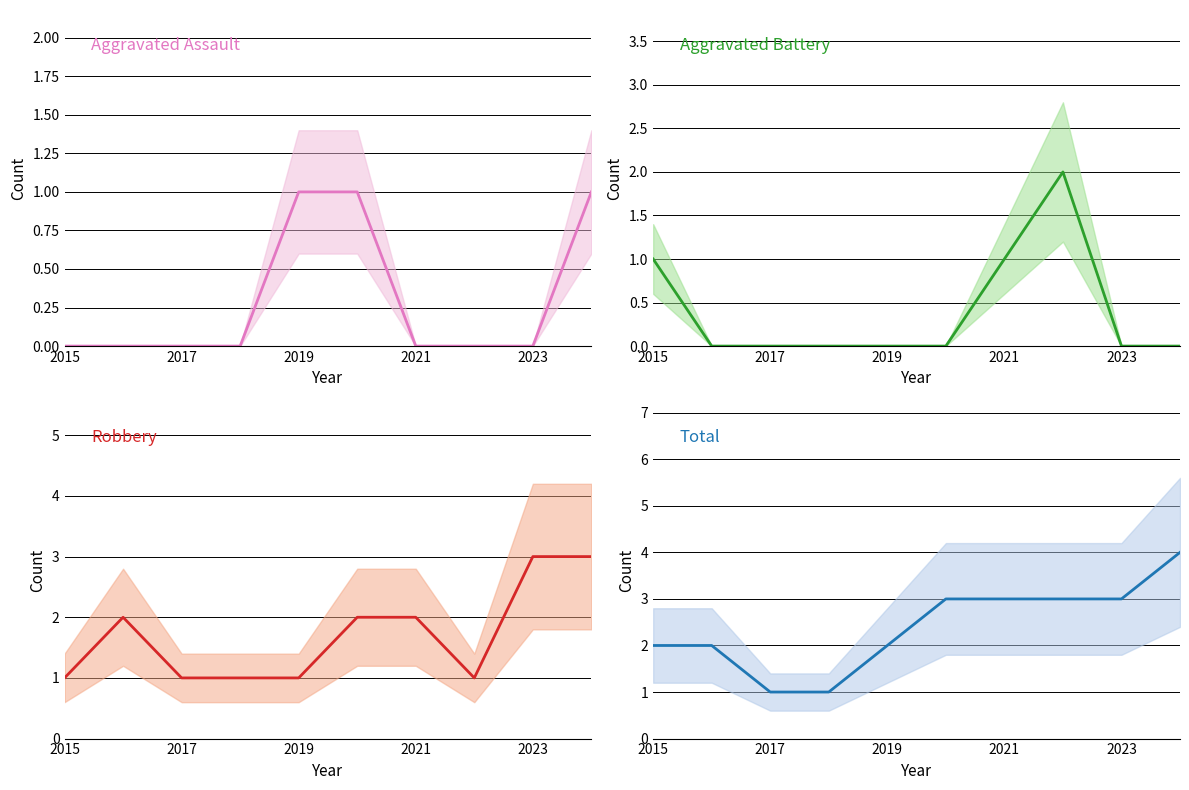

How many values in the Aggravated Battery series exceed 0?

3